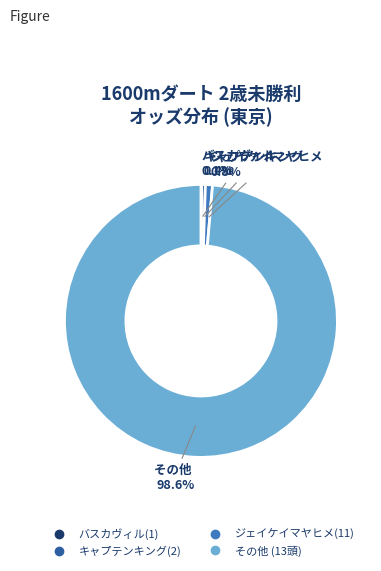

Is there any slice that represents more than half of the pie?

Yes